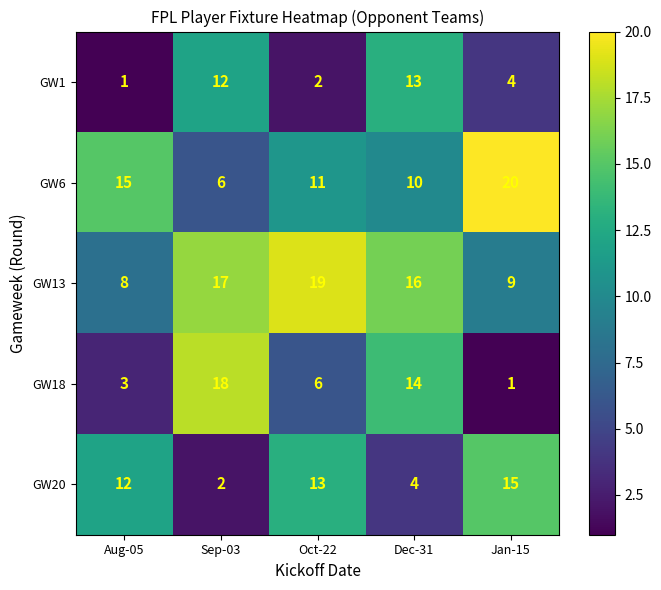

Rank the series at Aug-05 from lowest to highest value.

GW1, GW18, GW13, GW20, GW6